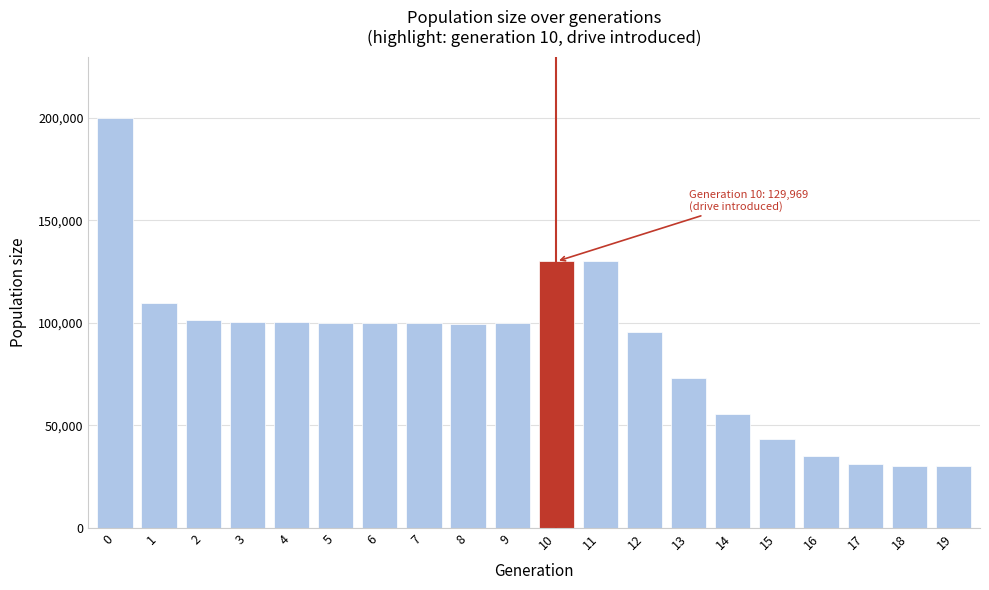

What is the change in value from 0 to 18?

-169675